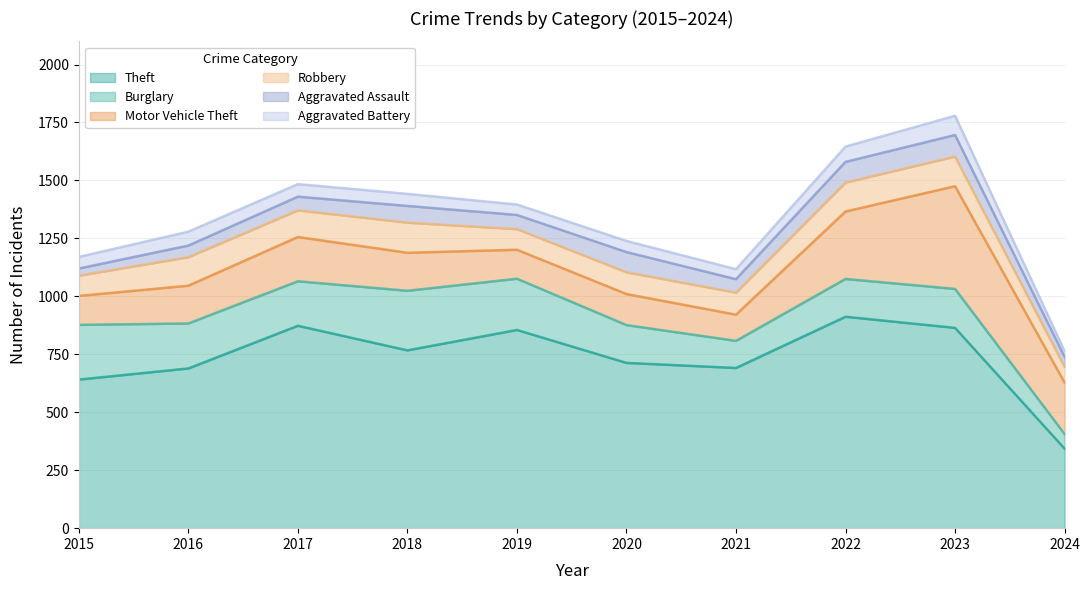

What is the total value across all series at 2017?

1484